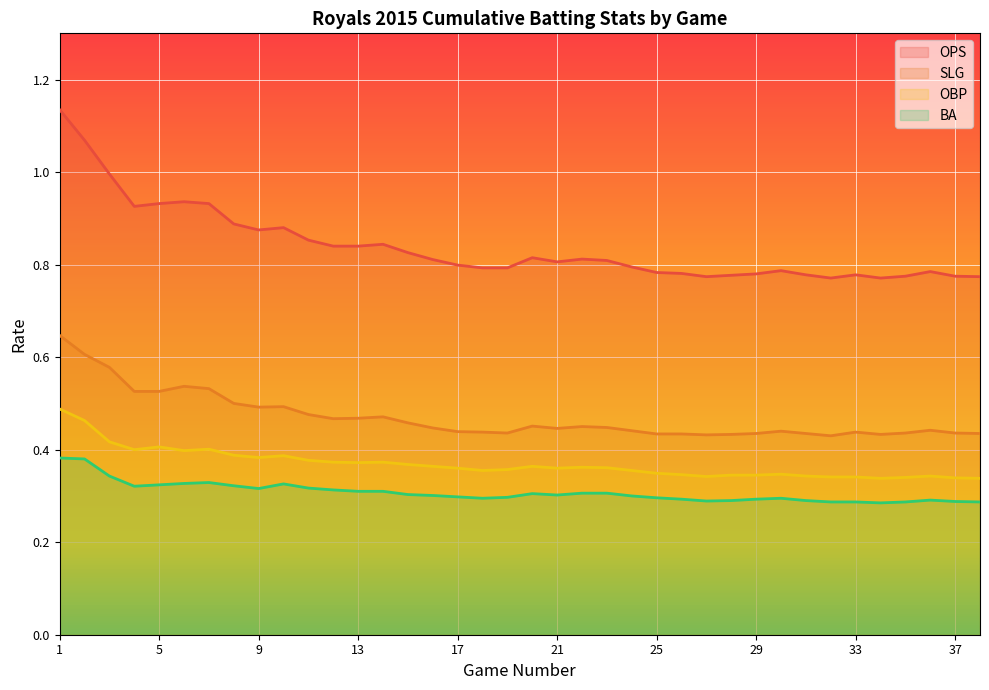

Which series has the largest range (max minus min)?

OPS